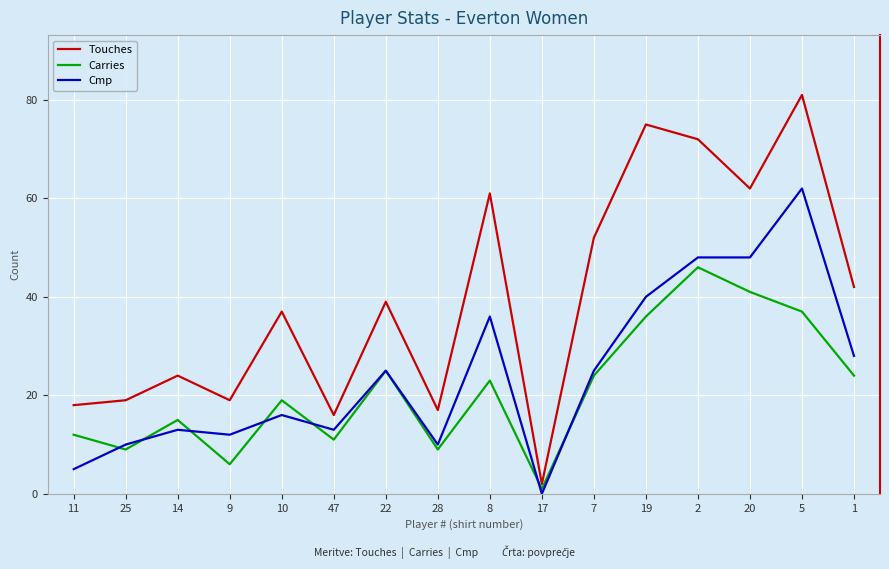

Reading left to right, what are all the values shown in this chart?

Touches: 11=18	25=19	14=24	9=19	10=37	47=16	22=39	28=17	8=61	17=2	7=52	19=75	2=72	20=62	5=81	1=42
Carries: 11=12	25=9	14=15	9=6	10=19	47=11	22=25	28=9	8=23	17=1	7=24	19=36	2=46	20=41	5=37	1=24
Cmp: 11=5	25=10	14=13	9=12	10=16	47=13	22=25	28=10	8=36	17=0	7=25	19=40	2=48	20=48	5=62	1=28